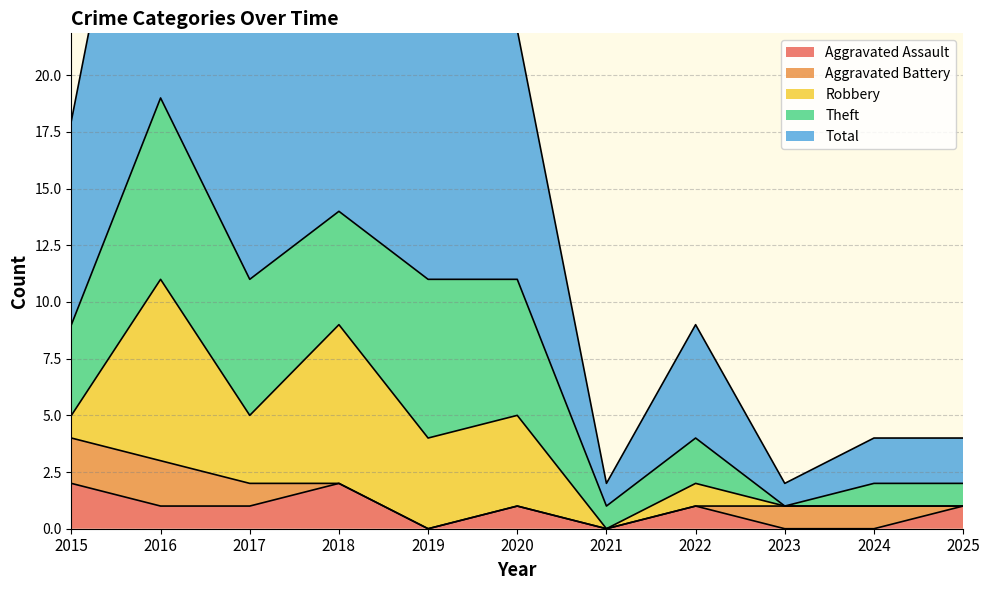

Reading right to left, list all the values displayed in this chart.

Aggravated Assault: 1	0	0	1	0	1	0	2	1	1	2
Aggravated Battery: 0	1	1	0	0	0	0	0	1	2	2
Robbery: 0	0	0	1	0	4	4	7	3	8	1
Theft: 1	1	0	2	1	6	7	5	6	8	4
Total: 2	2	1	5	1	11	11	14	11	19	9